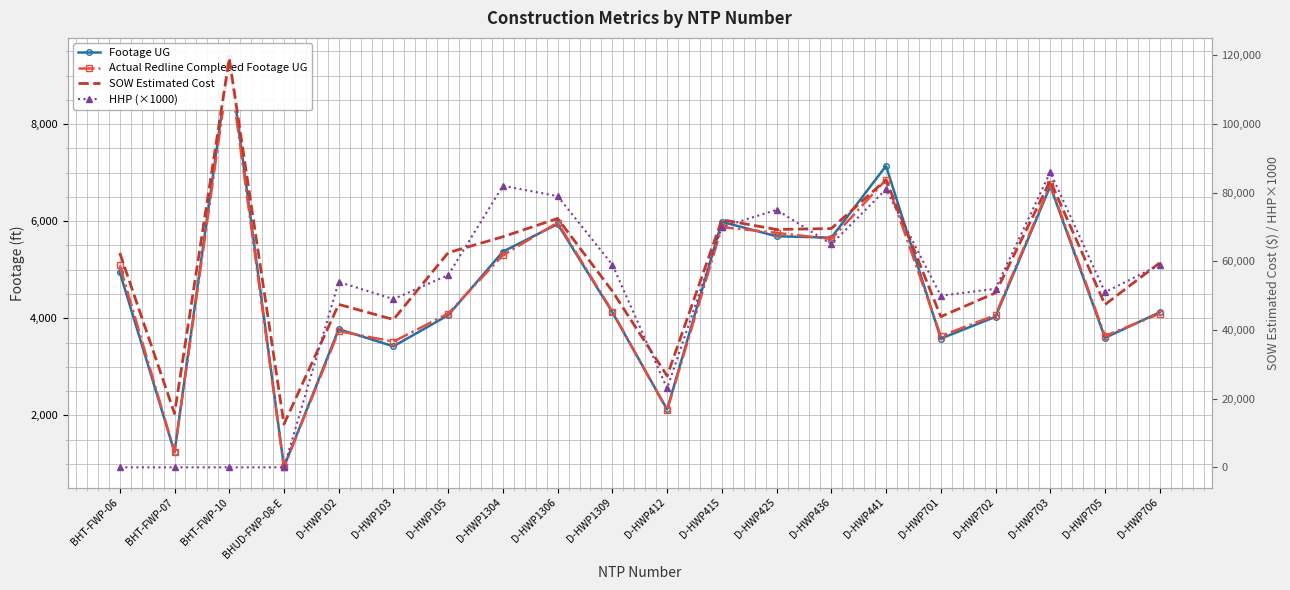

Which has a higher value, D-HWP105 or D-HWP436?

D-HWP436